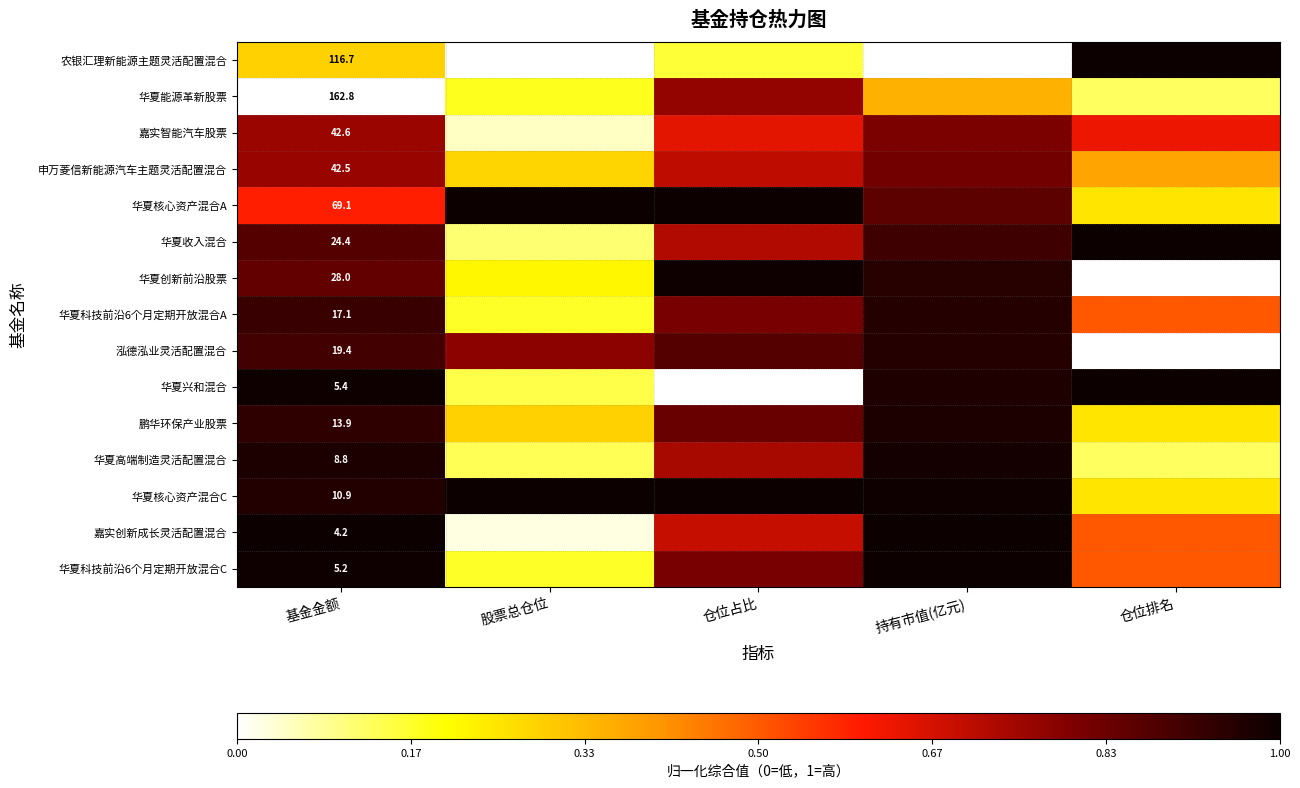

Between 仓位排名 and 仓位占比, which is larger?

仓位排名